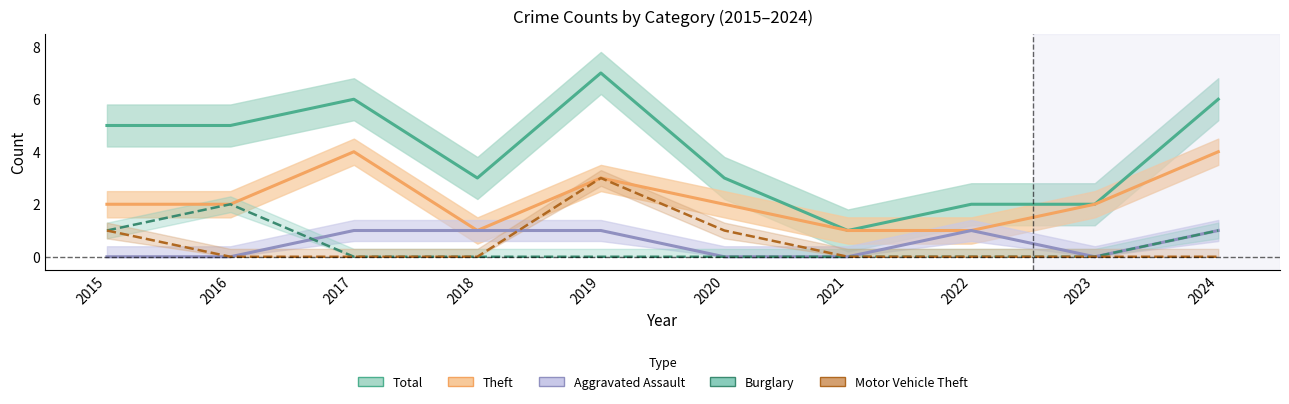

Count the Motor Vehicle Theft values in the range 0 to 1.

9